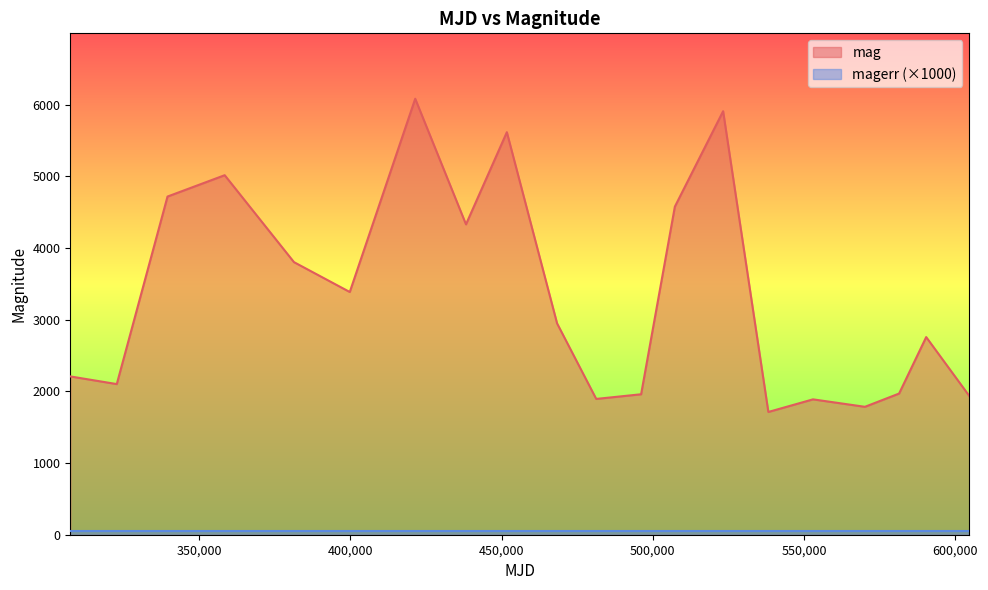

Read the value at 399842.

3387